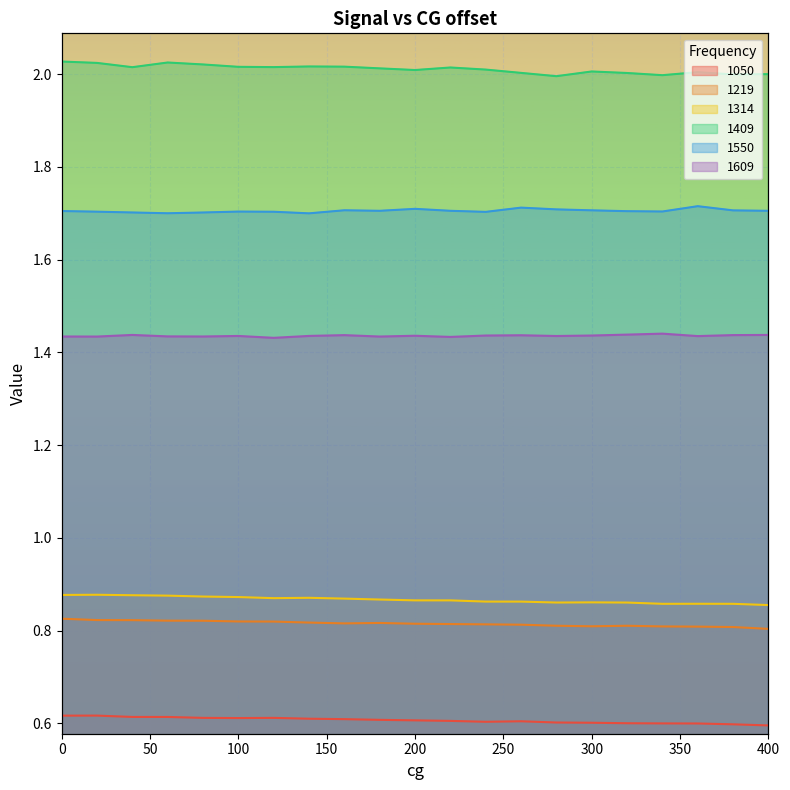

Which has a higher value, 180 or 380?

180